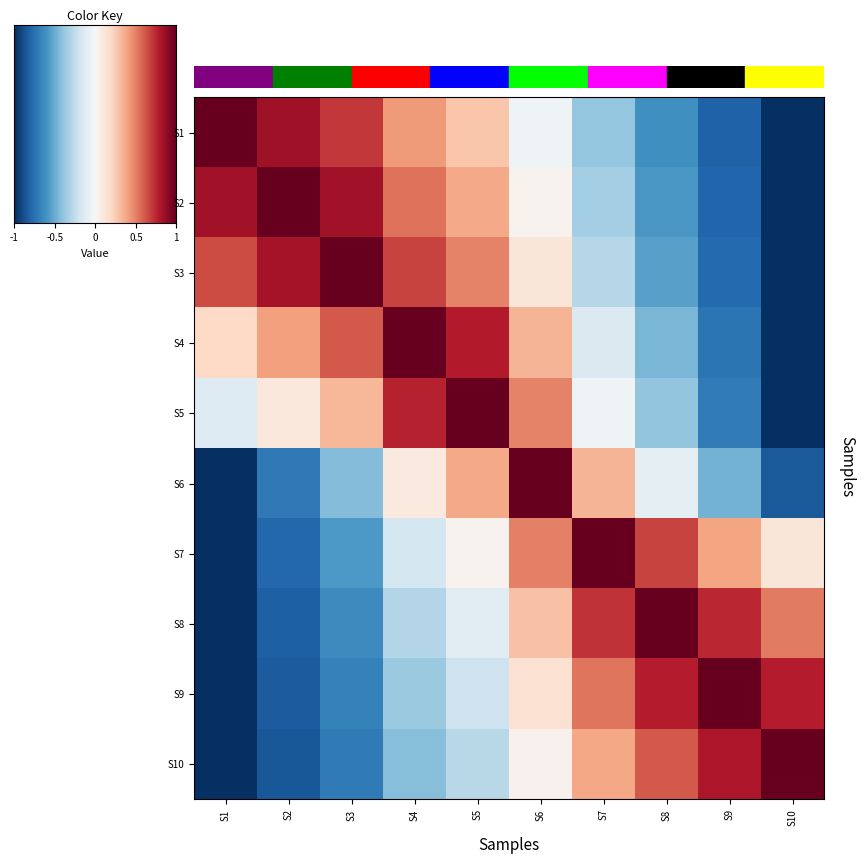

Reading left to right, transcribe all the data shown in this chart.

S1: S1=1.0	S2=0.9	S3=0.7	S4=0.4	S5=0.3	S6=-0.0	S7=-0.4	S8=-0.6	S9=-0.8	S10=-1.0
S2: S1=0.8	S2=1.0	S3=0.8	S4=0.5	S5=0.4	S6=0.0	S7=-0.3	S8=-0.6	S9=-0.8	S10=-1.0
S3: S1=0.7	S2=0.8	S3=1.0	S4=0.7	S5=0.5	S6=0.1	S7=-0.3	S8=-0.5	S9=-0.8	S10=-1.0
S4: S1=0.2	S2=0.4	S3=0.6	S4=1.0	S5=0.8	S6=0.3	S7=-0.1	S8=-0.5	S9=-0.7	S10=-1.0
S5: S1=-0.1	S2=0.1	S3=0.3	S4=0.8	S5=1.0	S6=0.5	S7=-0.0	S8=-0.4	S9=-0.7	S10=-1.0
S6: S1=-1.0	S2=-0.7	S3=-0.4	S4=0.1	S5=0.4	S6=1.0	S7=0.3	S8=-0.1	S9=-0.5	S10=-0.8
S7: S1=-1.0	S2=-0.8	S3=-0.6	S4=-0.2	S5=0.0	S6=0.5	S7=1.0	S8=0.7	S9=0.4	S10=0.1
S8: S1=-1.0	S2=-0.8	S3=-0.6	S4=-0.3	S5=-0.1	S6=0.3	S7=0.7	S8=1.0	S9=0.8	S10=0.5
S9: S1=-1.0	S2=-0.8	S3=-0.7	S4=-0.4	S5=-0.2	S6=0.2	S7=0.5	S8=0.8	S9=1.0	S10=0.8
S10: S1=-1.0	S2=-0.9	S3=-0.7	S4=-0.4	S5=-0.3	S6=0.0	S7=0.4	S8=0.6	S9=0.8	S10=1.0